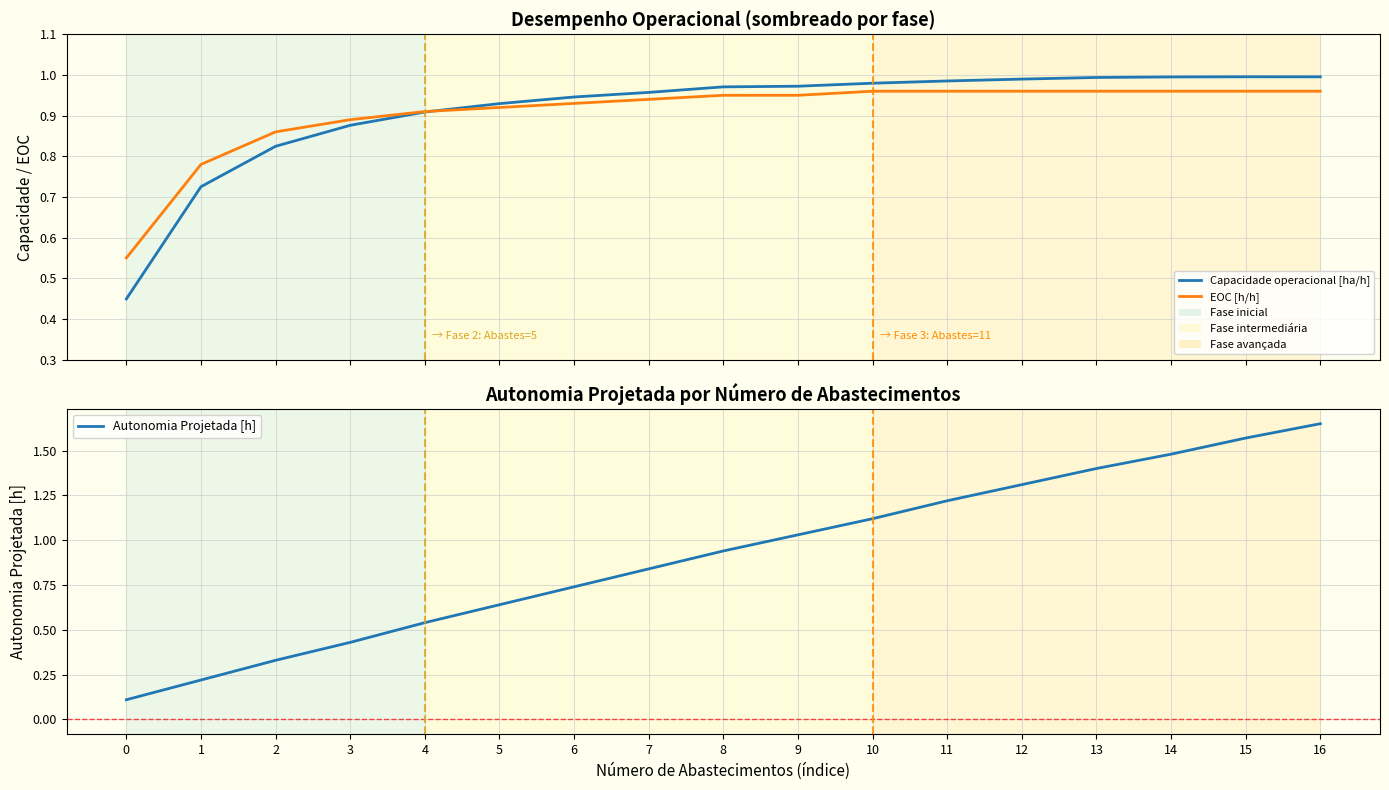

What are all the series names shown in the legend?

Capacidade operacional [ha/h], EOC [h/h], Autonomia Projetada [h]